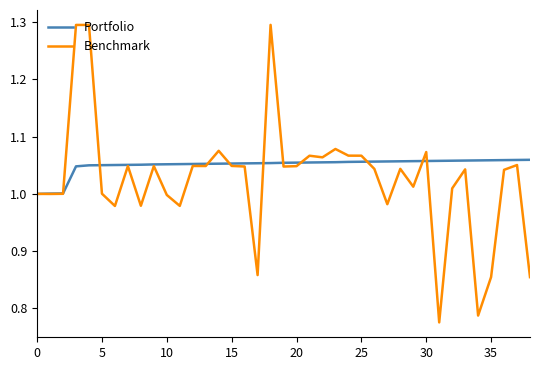

Which series has the widest spread of values?

Benchmark